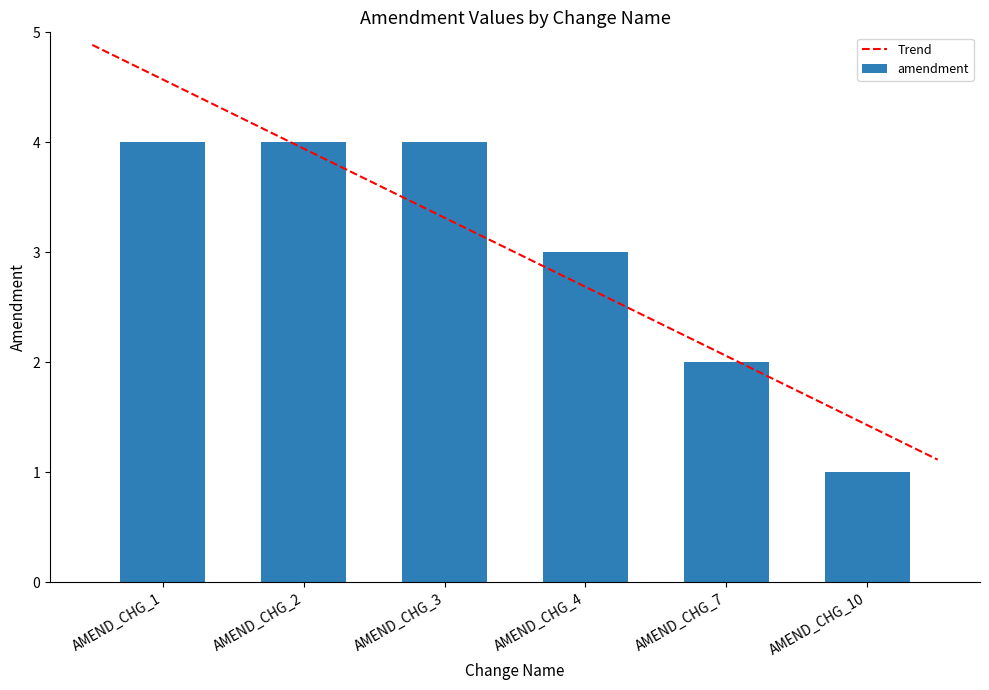

What is the greatest value displayed?

4